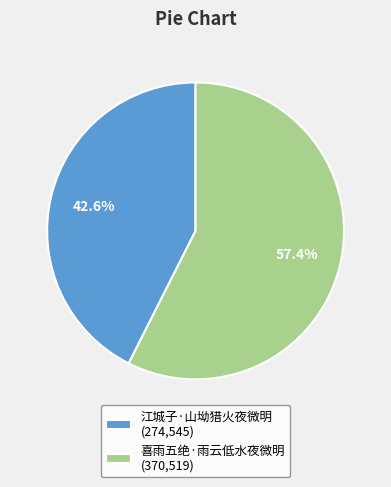

What percentage is the 喜雨五绝·雨云低水夜微明 slice, to the nearest percent?

57%